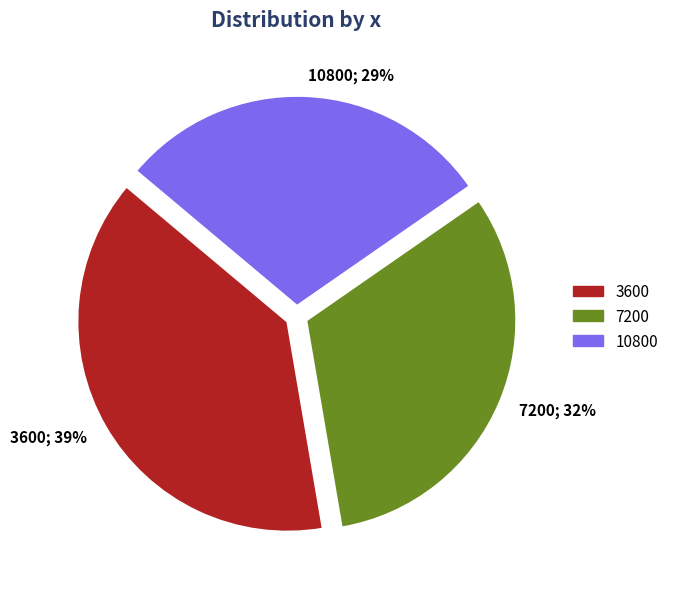

Approximately how many times larger is the value at 10800 compared to 7200?

0.9